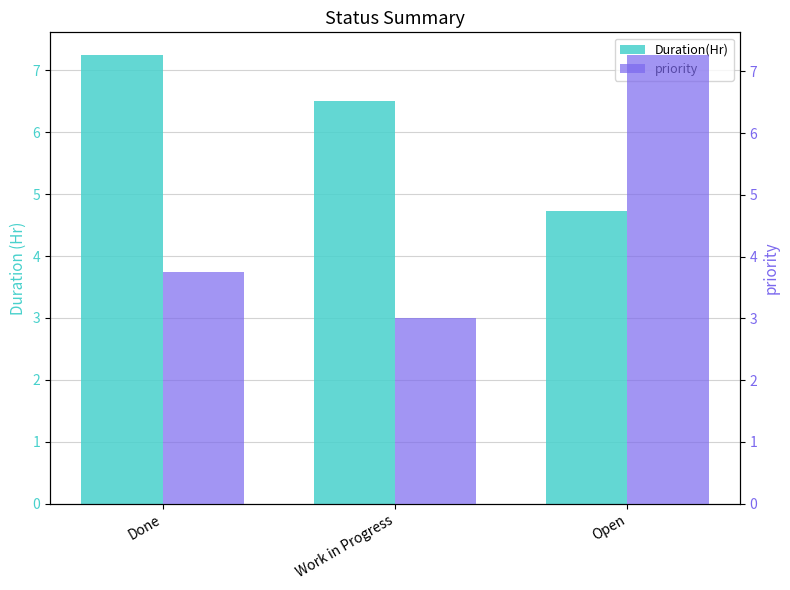

The priority series shows 3.8 at Done. True or false?

True